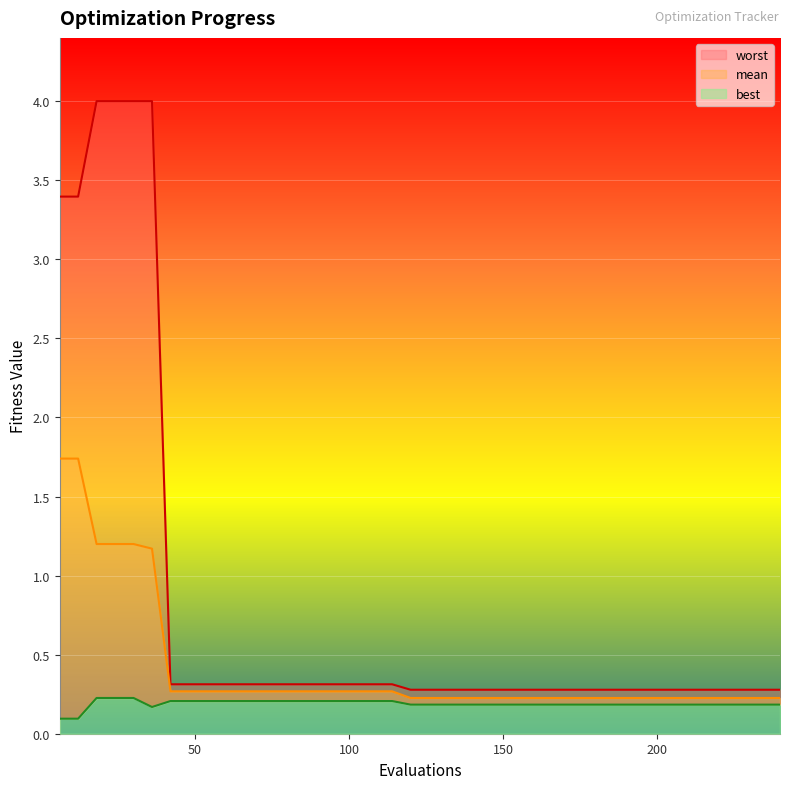

Reading left to right, extract all data points from this chart.

mean: 6=1.7	12=1.7	18=1.2	24=1.2	30=1.2	36=1.2	42=0.3	48=0.3	54=0.3	60=0.3	66=0.3	72=0.3	78=0.3	84=0.3	90=0.3	96=0.3	102=0.3	108=0.3	114=0.3	120=0.2	126=0.2	132=0.2	138=0.2	144=0.2	150=0.2	156=0.2	162=0.2	168=0.2	174=0.2	180=0.2	186=0.2	192=0.2	198=0.2	204=0.2	210=0.2	216=0.2	222=0.2	228=0.2	234=0.2	240=0.2
best: 6=0.1	12=0.1	18=0.2	24=0.2	30=0.2	36=0.2	42=0.2	48=0.2	54=0.2	60=0.2	66=0.2	72=0.2	78=0.2	84=0.2	90=0.2	96=0.2	102=0.2	108=0.2	114=0.2	120=0.2	126=0.2	132=0.2	138=0.2	144=0.2	150=0.2	156=0.2	162=0.2	168=0.2	174=0.2	180=0.2	186=0.2	192=0.2	198=0.2	204=0.2	210=0.2	216=0.2	222=0.2	228=0.2	234=0.2	240=0.2
worst: 6=3.4	12=3.4	18=4.0	24=4.0	30=4.0	36=4.0	42=0.3	48=0.3	54=0.3	60=0.3	66=0.3	72=0.3	78=0.3	84=0.3	90=0.3	96=0.3	102=0.3	108=0.3	114=0.3	120=0.3	126=0.3	132=0.3	138=0.3	144=0.3	150=0.3	156=0.3	162=0.3	168=0.3	174=0.3	180=0.3	186=0.3	192=0.3	198=0.3	204=0.3	210=0.3	216=0.3	222=0.3	228=0.3	234=0.3	240=0.3